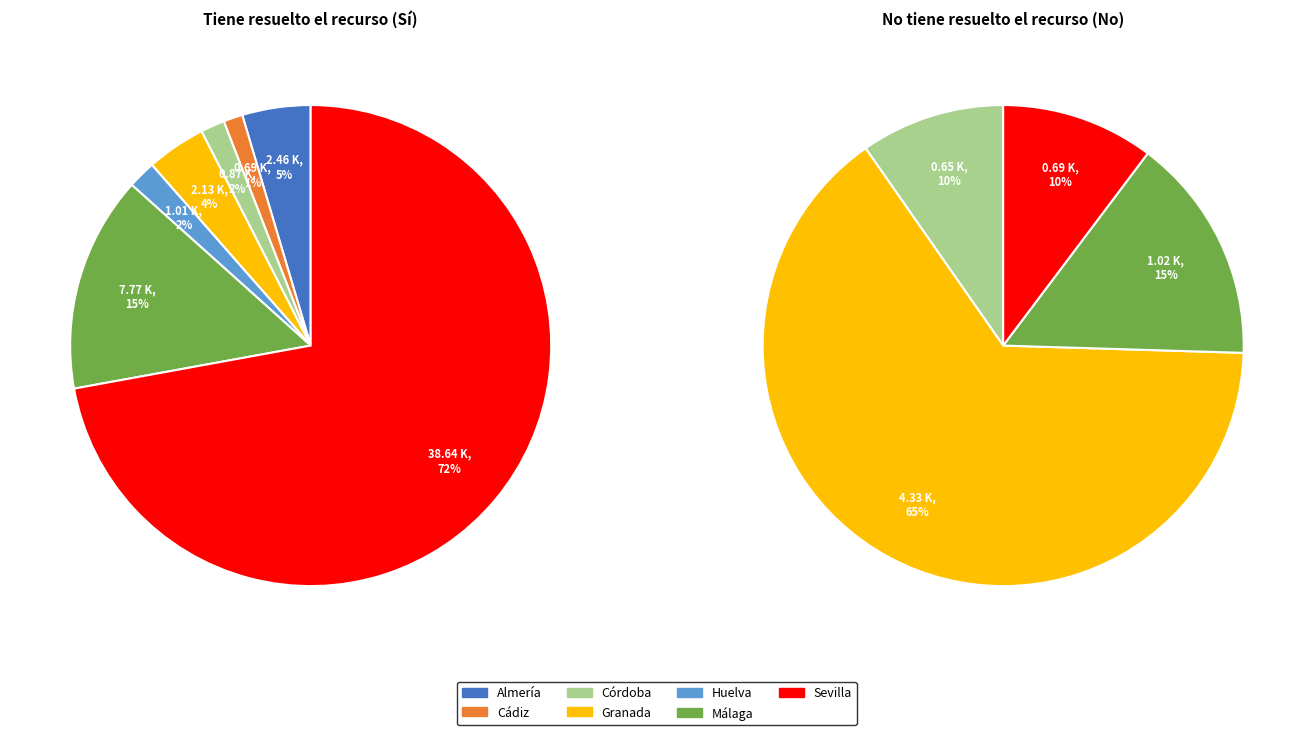

Rank the series by their average value, from highest to lowest.

values_si, values_no